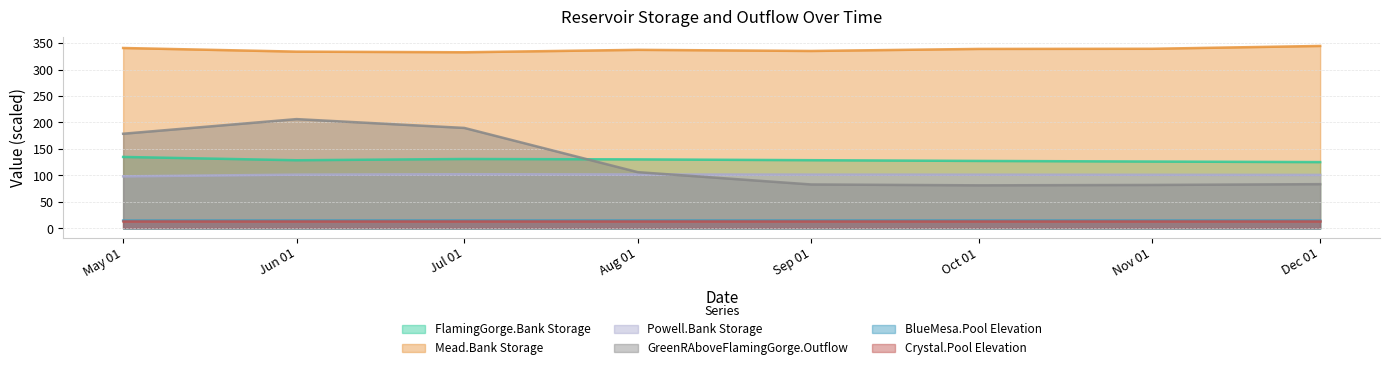

Where do GreenRAboveFlamingGorge.Outflow and Powell.Bank Storage first cross each other?

Aug 01 and Sep 01